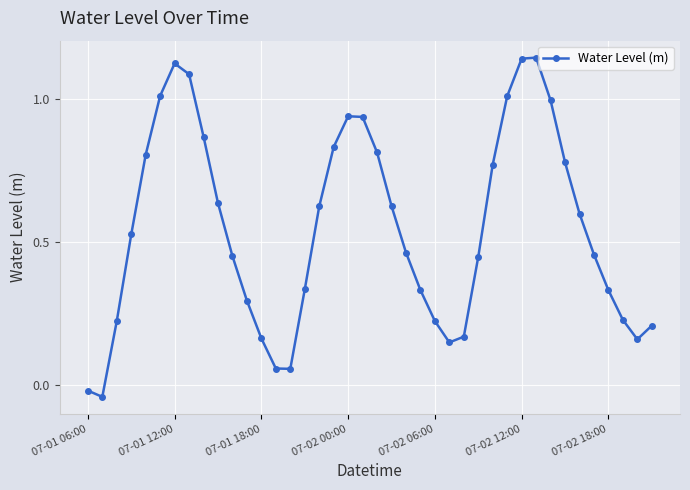

True or false: the data has more than 1 interior local peaks.

True